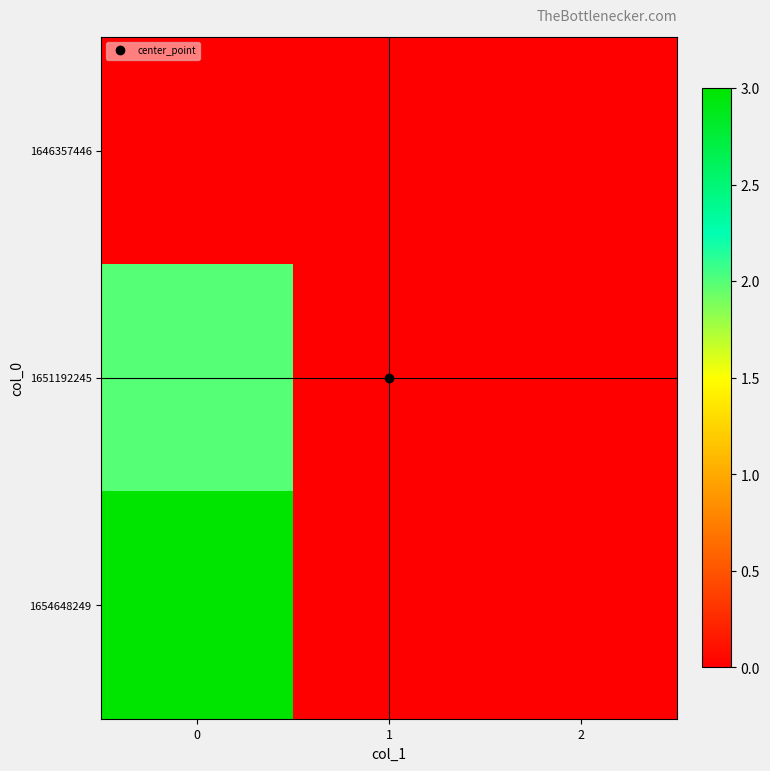

Rank the series by their maximum value, from highest to lowest.

1654648249, 1651192245, 1646357446